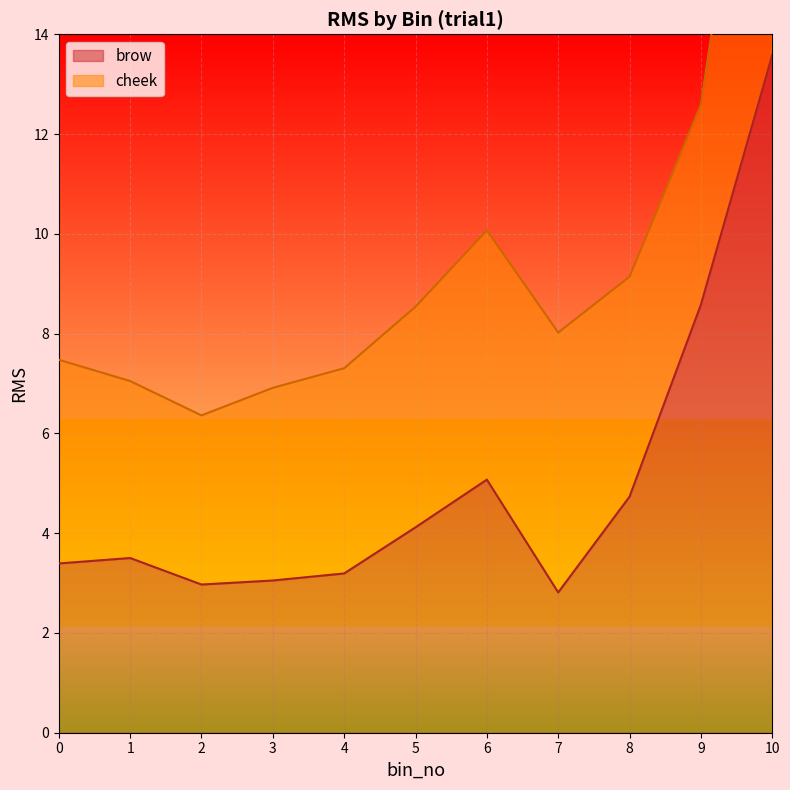

List the labels in order of value, smallest first.

7, 2, 3, 4, 0, 1, 5, 8, 6, 9, 10